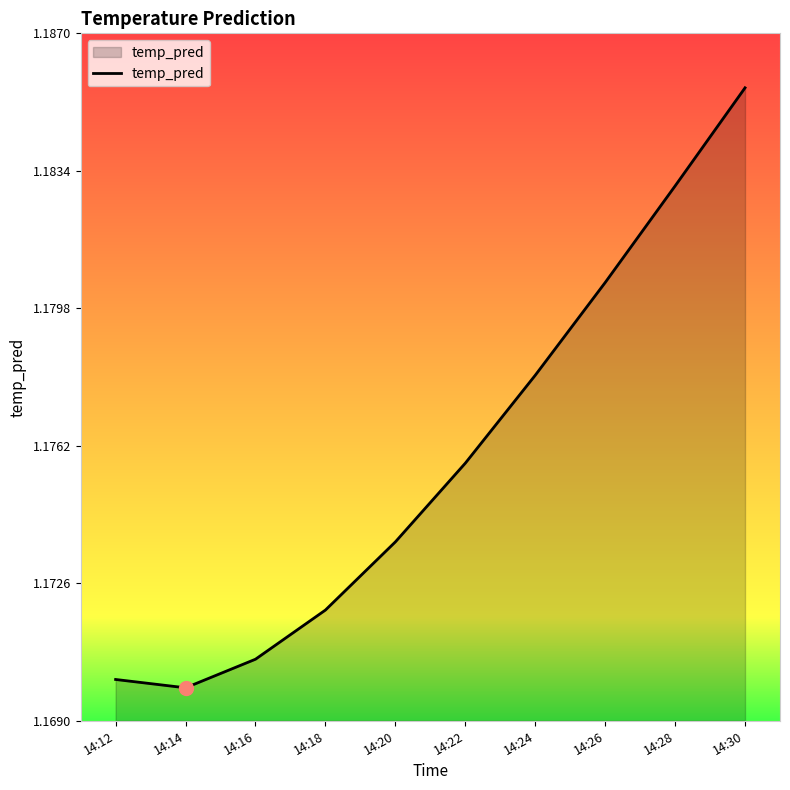

Which category has the highest value across all series?

14:30